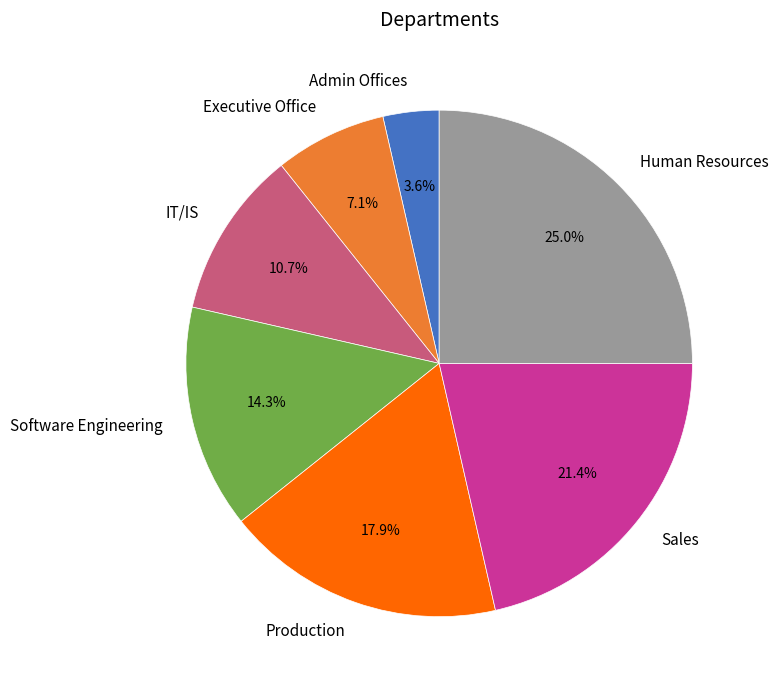

To the nearest percent, what percentage of the pie is Sales?

21%